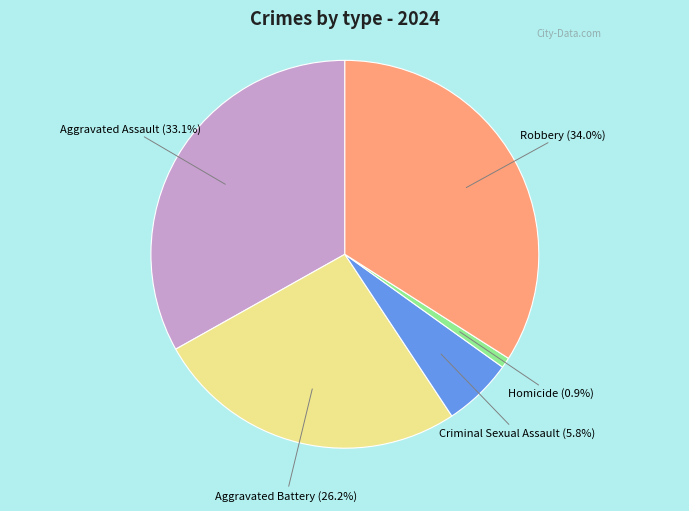

Is there any slice that represents more than half of the pie?

No